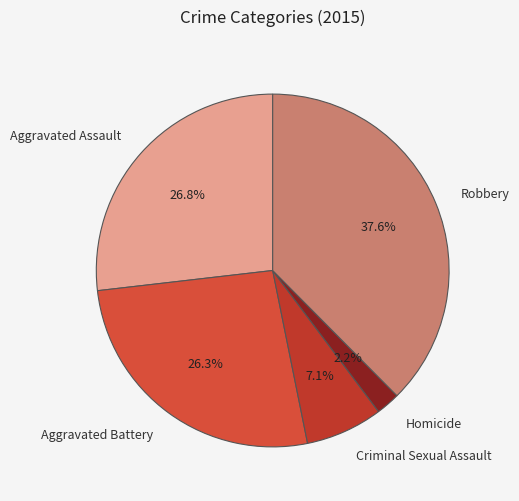

How many segments does this pie chart have?

5